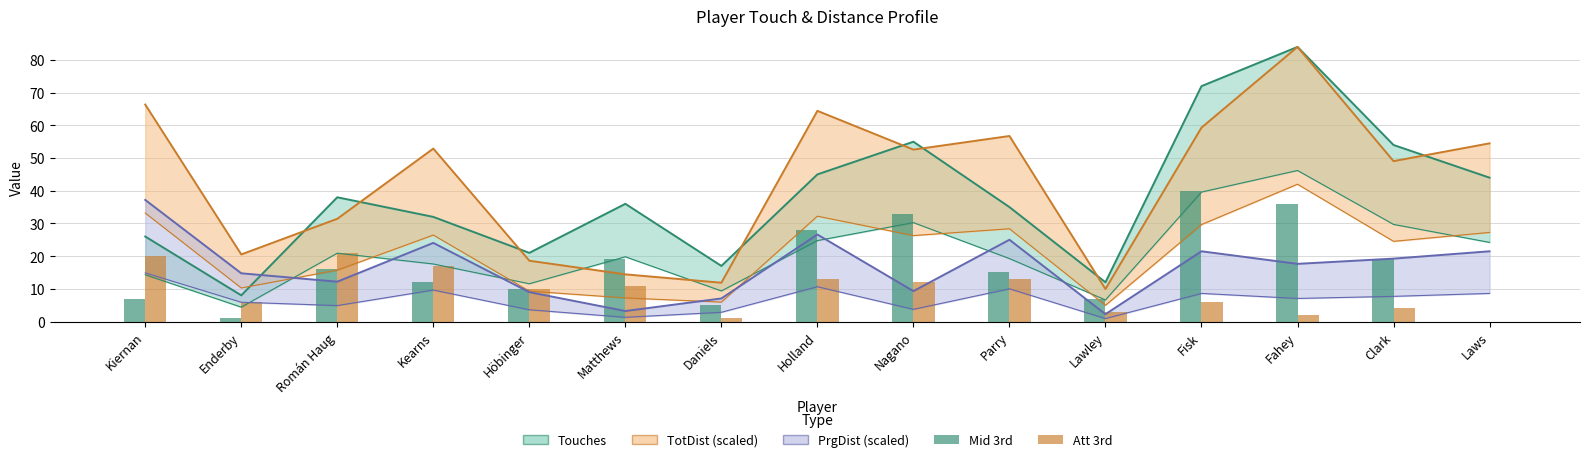

Reading right to left, extract all data points from this chart.

Mid 3rd: Laws=0	Clark=19	Fahey=36	Fisk=40	Lawley=7	Parry=15	Nagano=33	Holland=28	Daniels=5	Matthews=19	Höbinger=10	Kearns=12	Román Haug=16	Enderby=1	Kiernan=7
Att 3rd: Laws=0	Clark=4	Fahey=2	Fisk=6	Lawley=3	Parry=13	Nagano=12	Holland=13	Daniels=1	Matthews=11	Höbinger=10	Kearns=17	Román Haug=21	Enderby=6	Kiernan=20